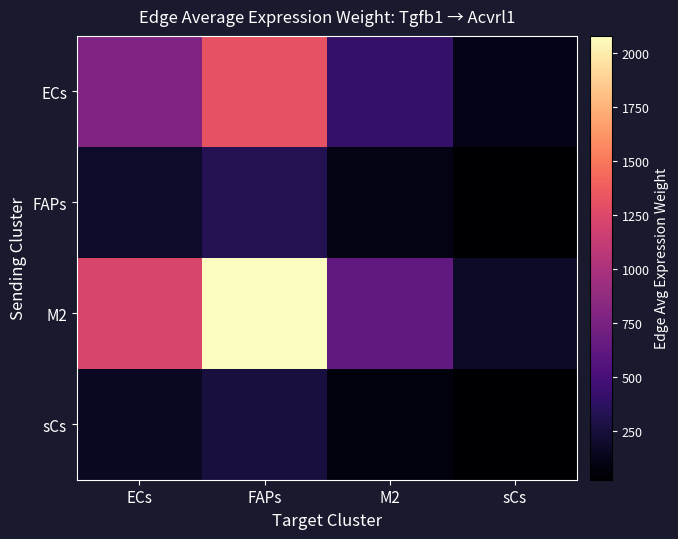

Reading left to right, transcribe all the data shown in this chart.

ECs: ECs=777.1	FAPs=1316.4	M2=400.2	sCs=111.1
FAPs: ECs=189.0	FAPs=320.2	M2=97.3	sCs=27.0
M2: ECs=1226.4	FAPs=2077.5	M2=631.6	sCs=175.4
sCs: ECs=154.9	FAPs=262.3	M2=79.7	sCs=22.1